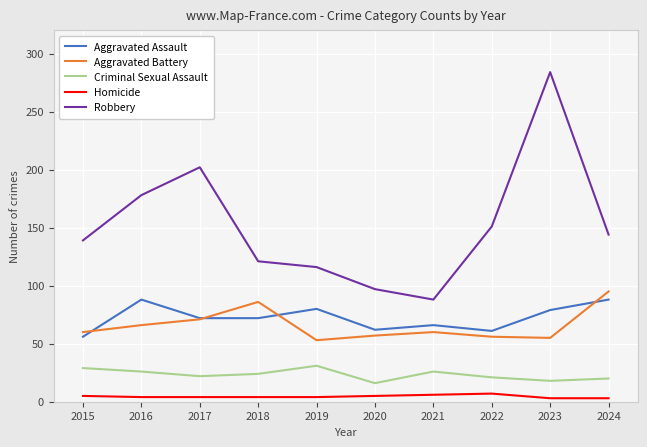

Which series has the widest spread of values?

Robbery